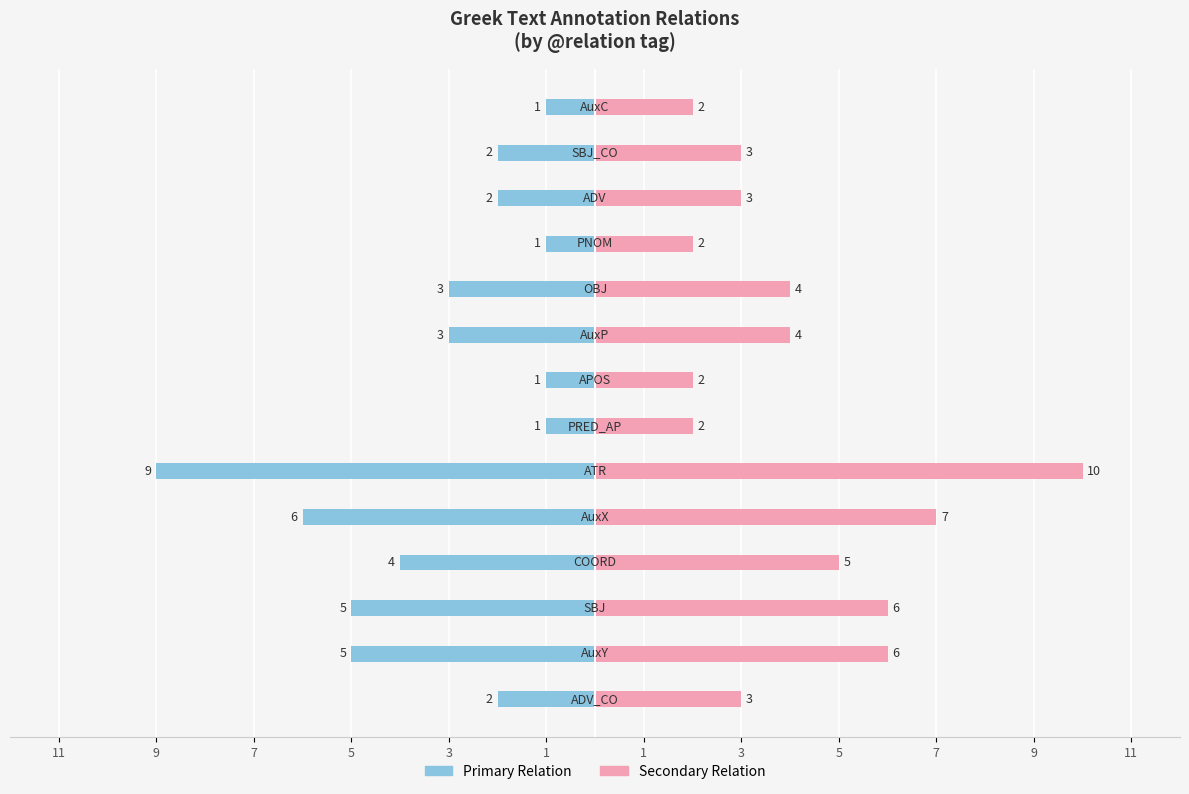

What is the total value across all series at 7?

1